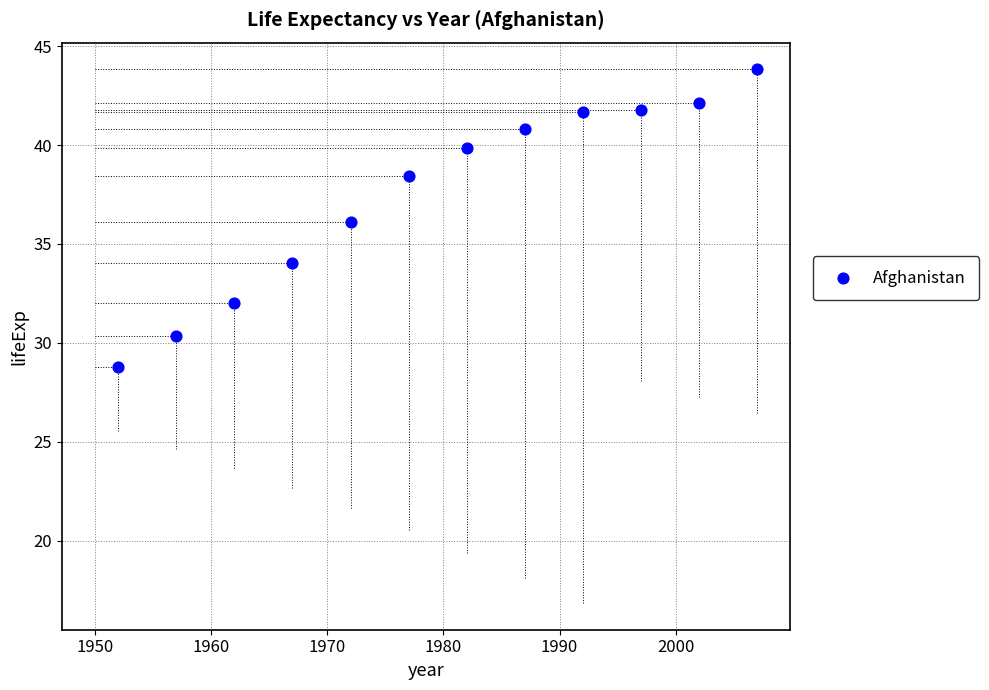

What is the average X value?

1979.5